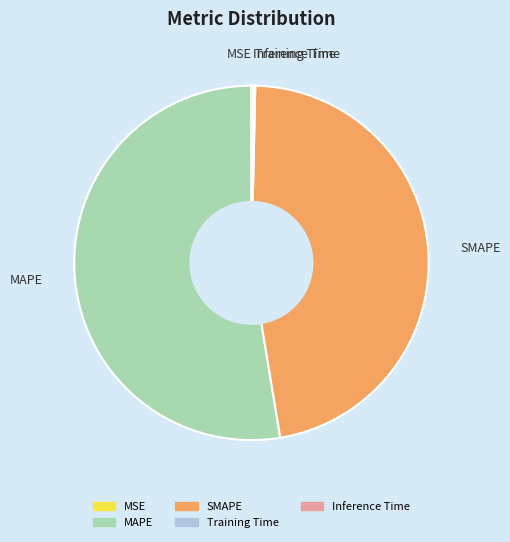

Is there any slice that represents more than half of the pie?

Yes